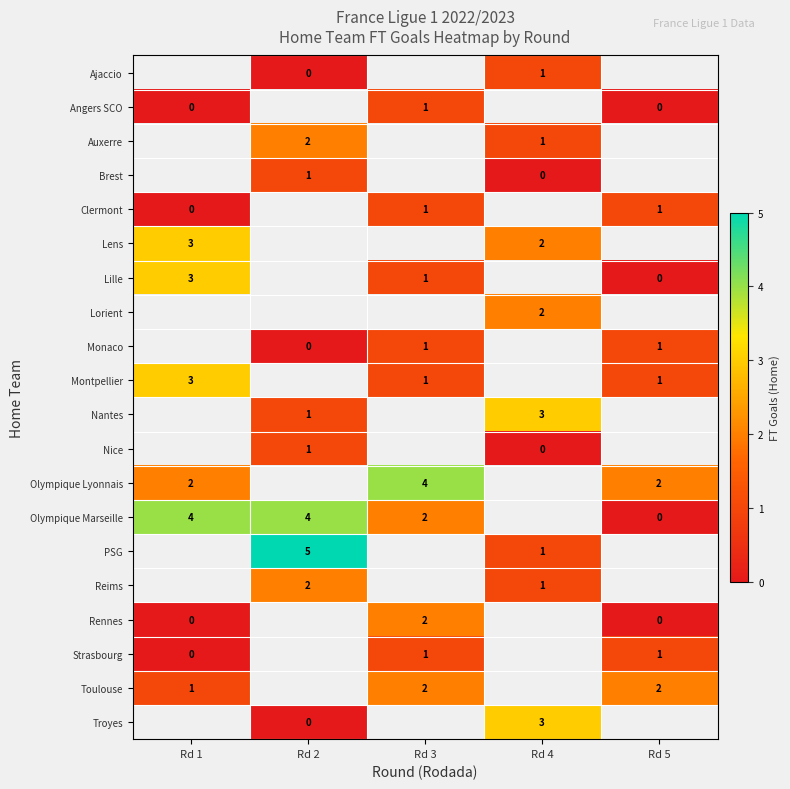

Count the number of data series in this chart.

20